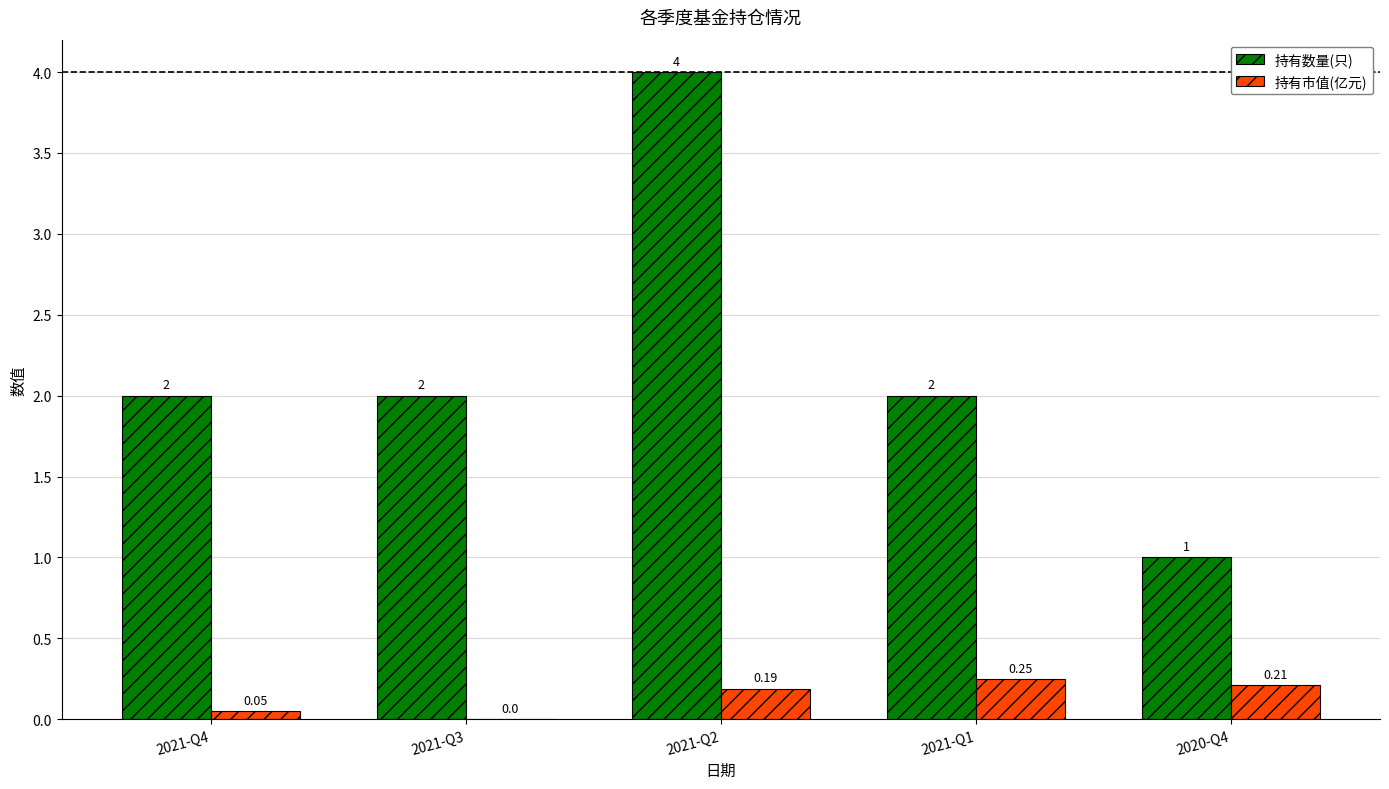

What is the sum of the 持有数量(只) values at 2021-Q4 and 2021-Q3?

4.0